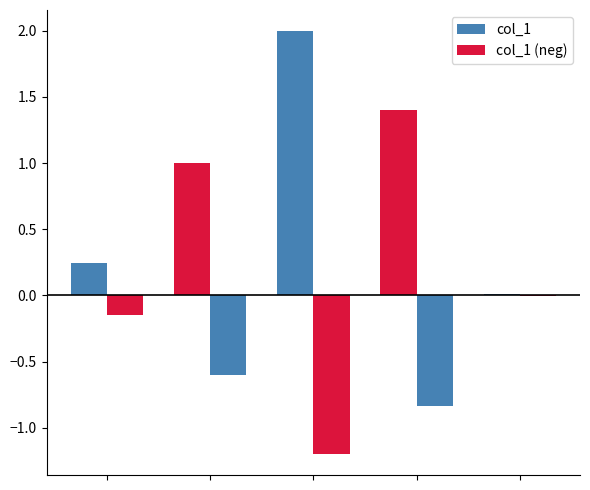

Are the bars horizontal?

No